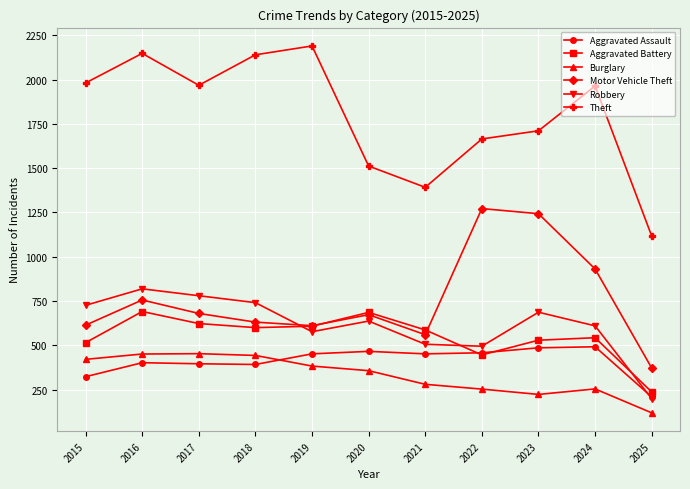

At which label is Aggravated Battery closest to 464?

2022